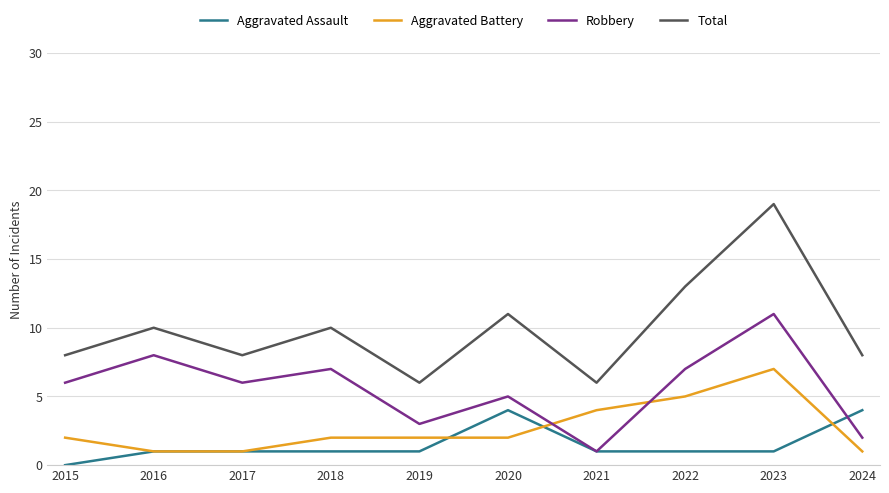

How many intersections are there between Robbery and Aggravated Battery?

2